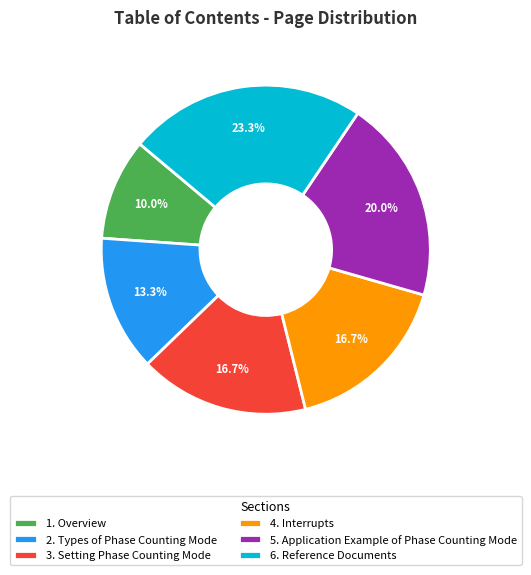

What is the ratio of the value at 1. Overview to the value at 5. Application Example of Phase Counting Mode?

0.5